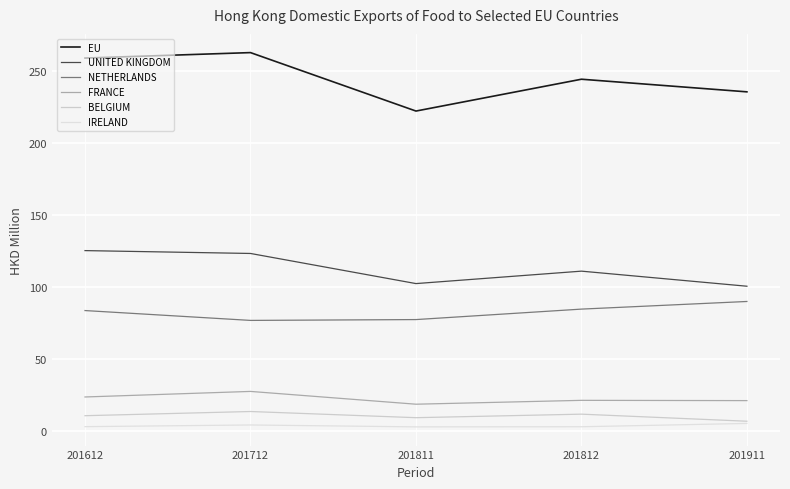

Count the number of categories in the chart.

5